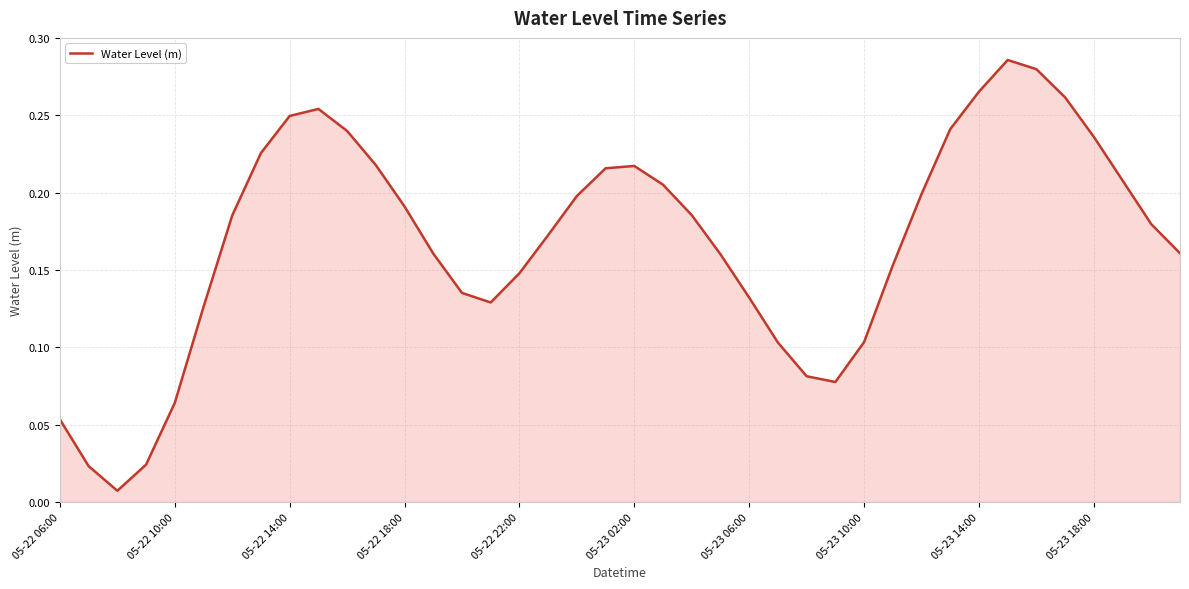

Does the chart display data point markers on the line(s)?

No